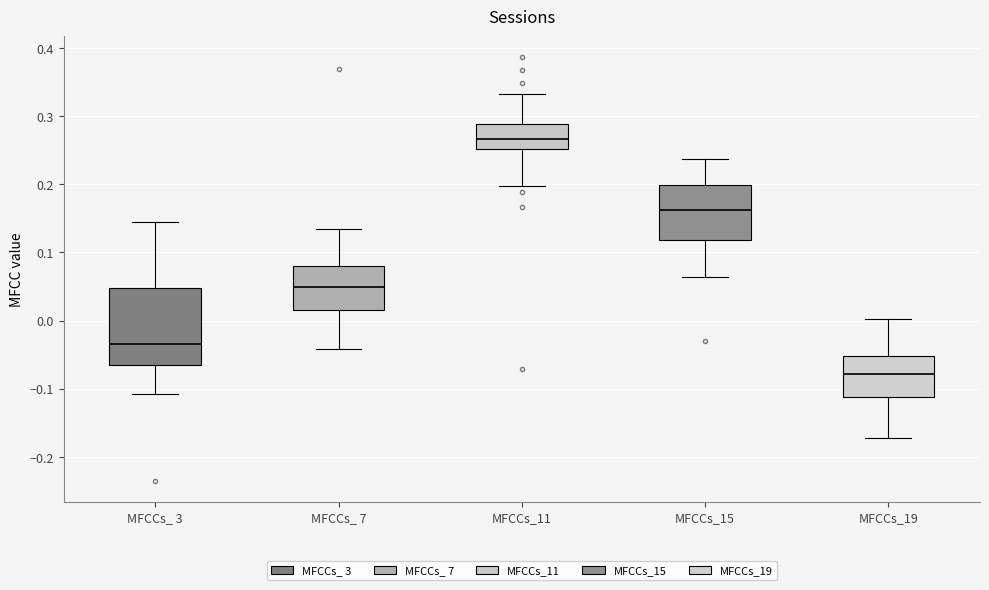

Which box's median line is the lowest?

MFCCs_19